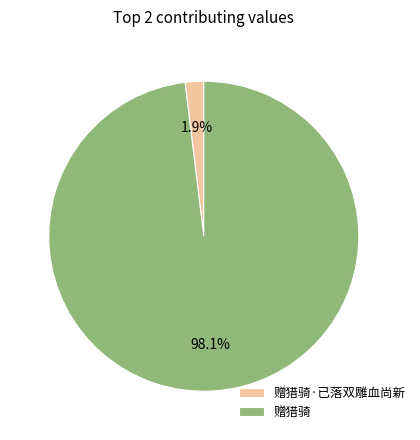

What percentage is the 赠猎骑 slice, to the nearest percent?

98%